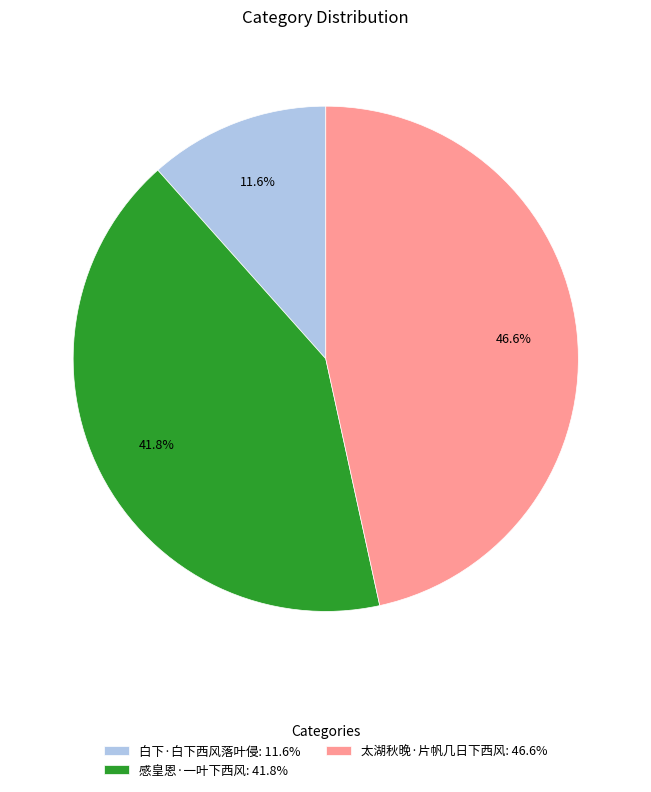

Does 感皇恩·一叶下西风 represent more than half of the total?

No